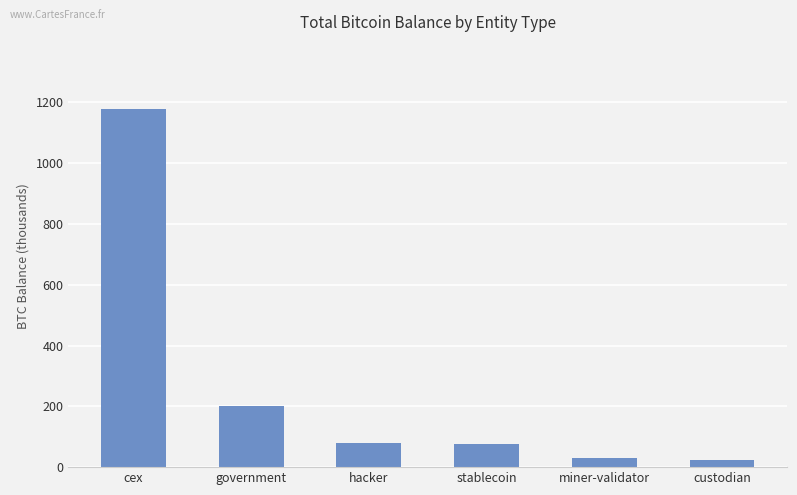

True or false: the data shows 108.7 at government.

False